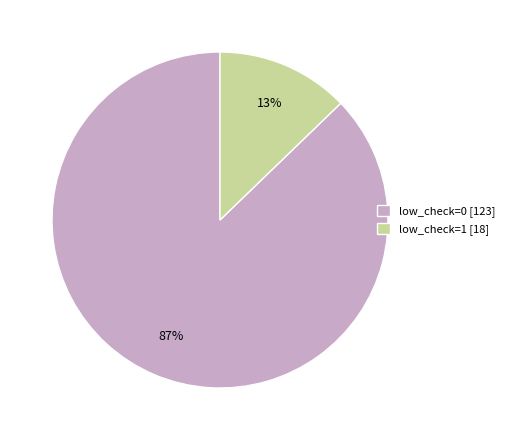

Count the number of slices in the pie.

2